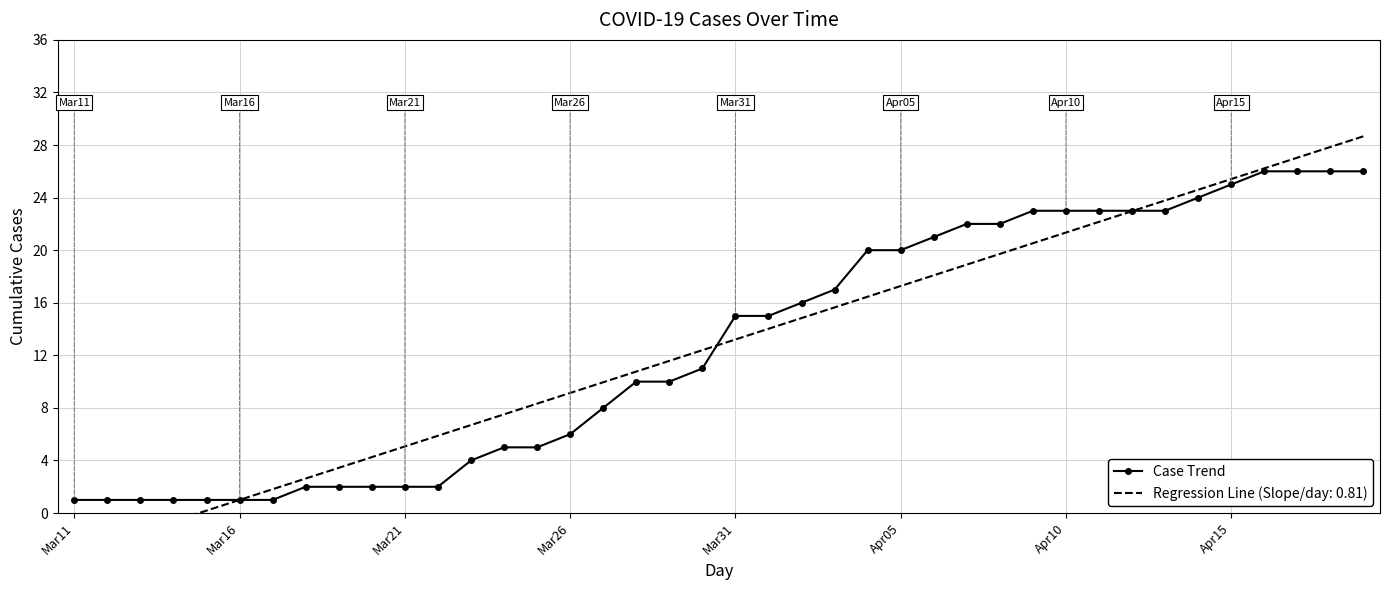

What is the difference between the second highest and second lowest values?

25